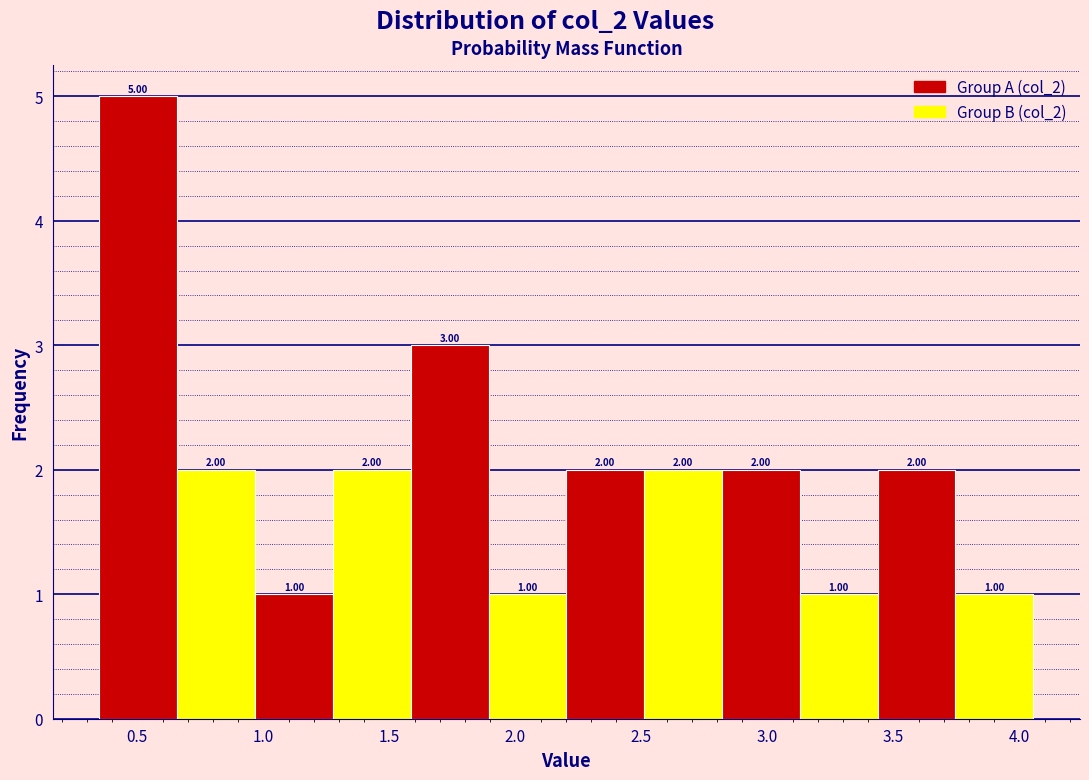

Reading left to right, transcribe this chart: for each bar, give the range it covers on the x-axis and its height. The bar edges are not printed on the chart, so give them approximately, as read against the axis.

0.35 to 0.65: 5.00
0.65 to 0.95: 2.00
0.95 to 1.30: 1.00
1.30 to 1.60: 2.00
1.60 to 1.90: 3.00
1.90 to 2.20: 1.00
2.20 to 2.50: 2.00
2.50 to 2.80: 2.00
2.80 to 3.15: 2.00
3.15 to 3.45: 1.00
3.45 to 3.75: 2.00
3.75 to 4.05: 1.00